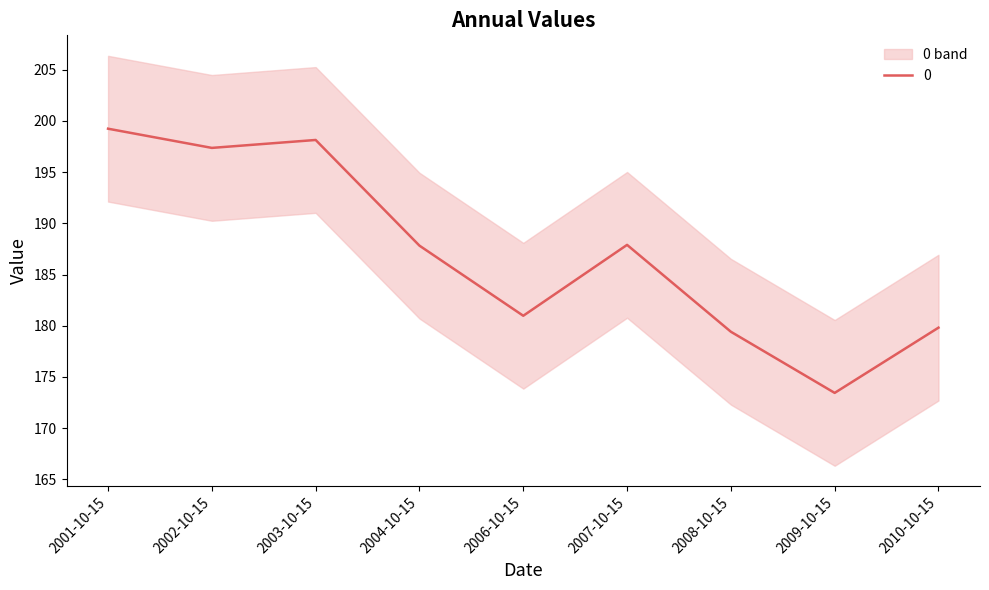

What is the sum of the values at 2001-10-15 and 2008-10-15?

378.7